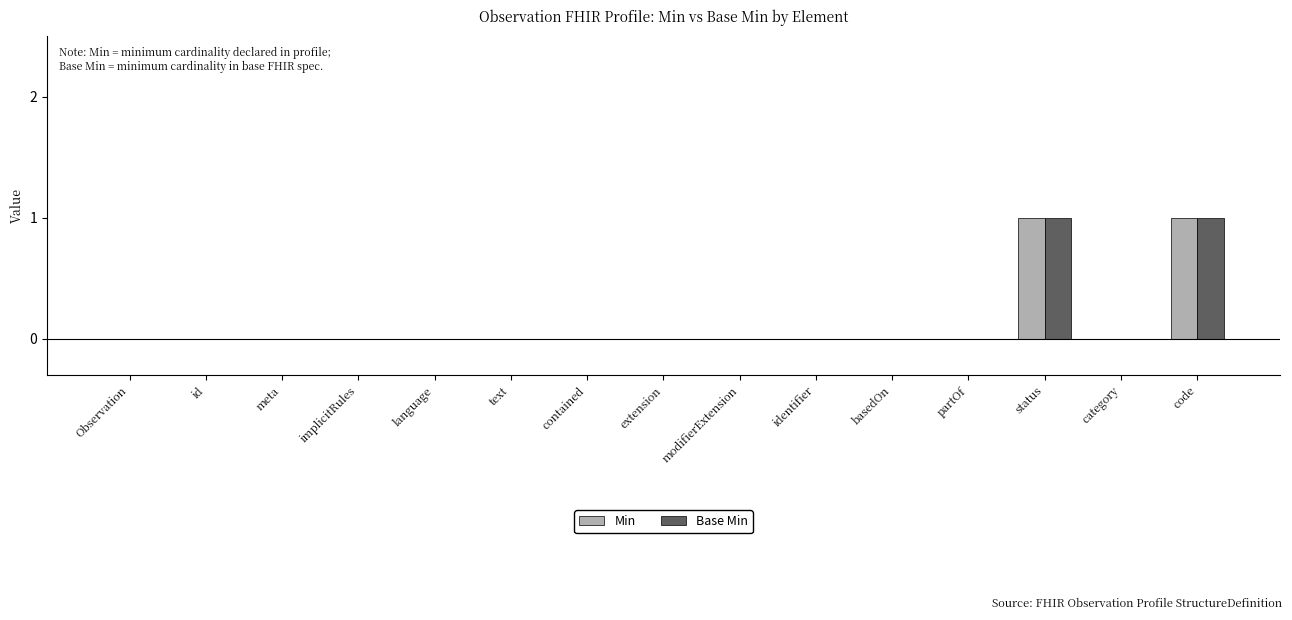

Reading left to right, list all the values displayed in this chart.

Min: Observation=0	id=0	meta=0	implicitRules=0	language=0	text=0	contained=0	extension=0	modifierExtension=0	identifier=0	basedOn=0	partOf=0	status=1	category=0	code=1
Base Min: Observation=0	id=0	meta=0	implicitRules=0	language=0	text=0	contained=0	extension=0	modifierExtension=0	identifier=0	basedOn=0	partOf=0	status=1	category=0	code=1